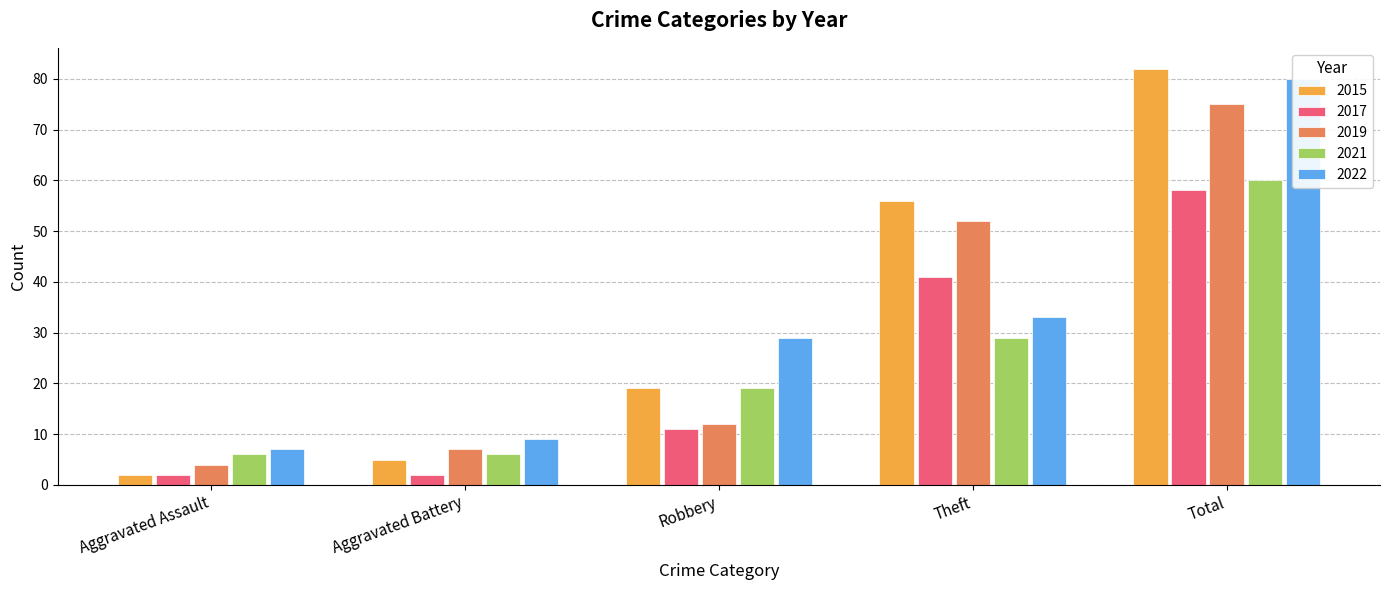

What is the approximate value of 2022 at Aggravated Battery, to the nearest 5?

10